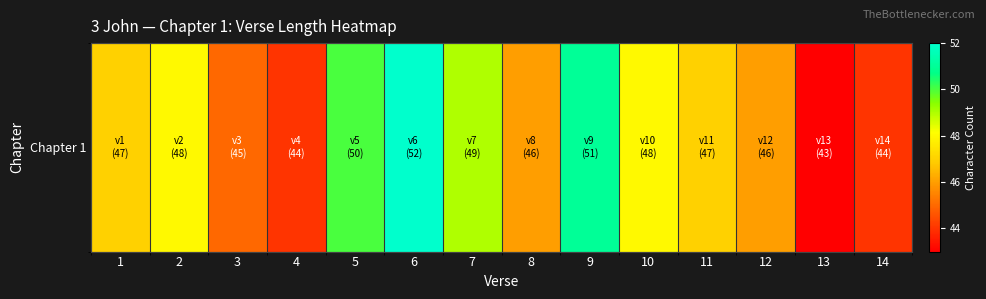

List the labels in order of value, smallest first.

13, 4, 14, 3, 8, 12, 1, 11, 2, 10, 7, 5, 9, 6